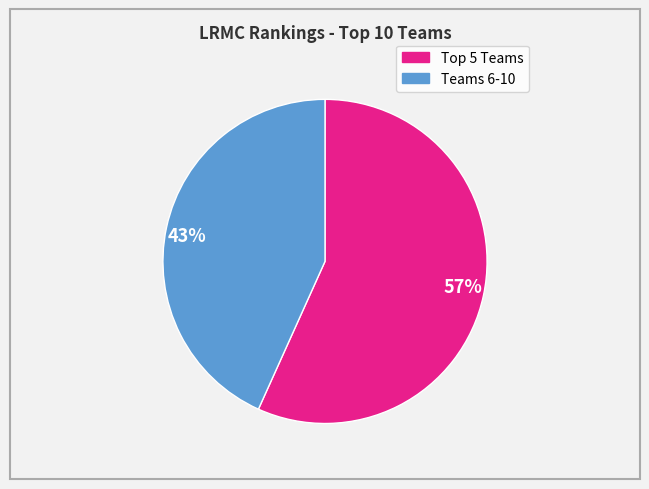

Combined, do 43% and 57% account for over 50%?

Yes